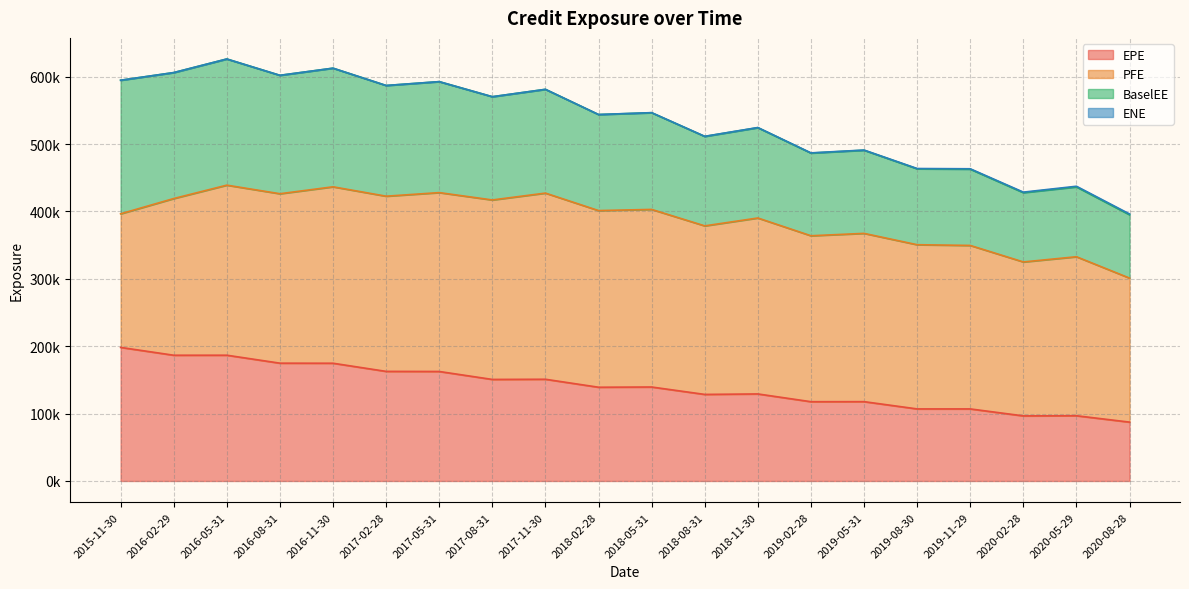

Which series has the widest spread of values?

EPE